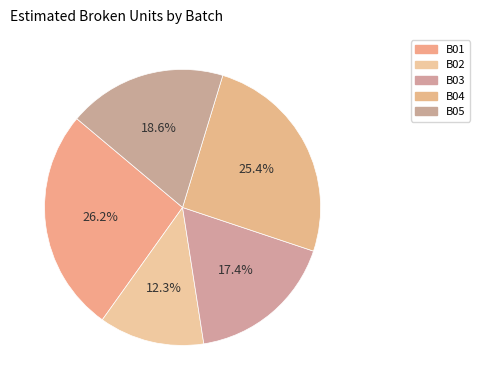

To the nearest percent, what is the average slice percentage?

20%